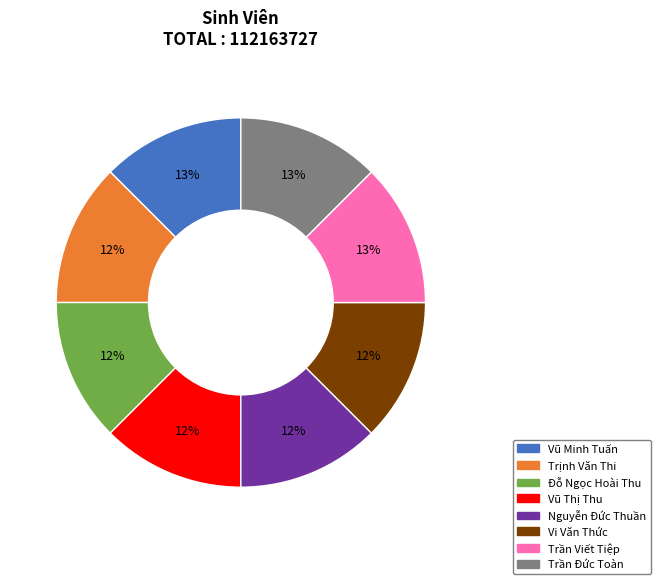

What is the ratio of the value at Vũ Minh Tuấn to the value at Trần Đức Toàn?

1.0